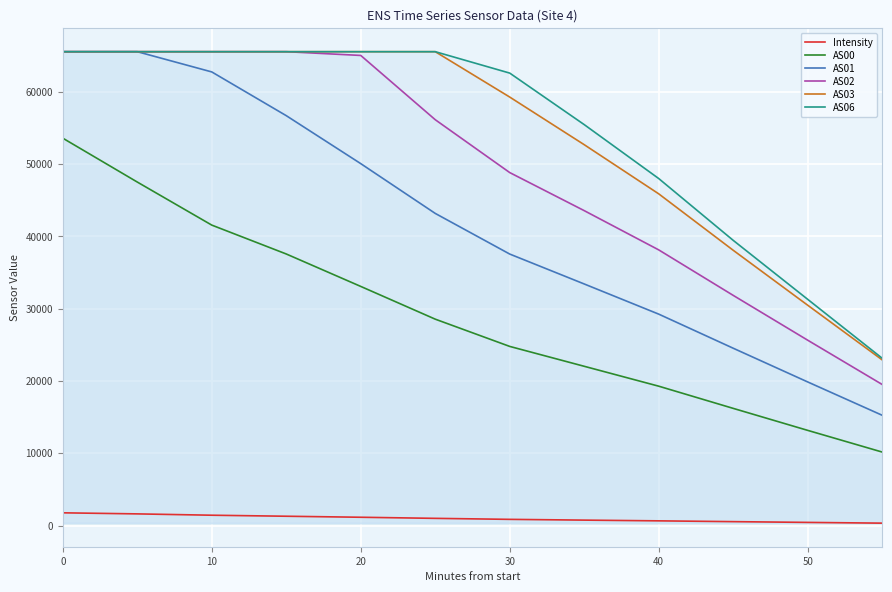

Is this an area chart (filled region under the line)?

No